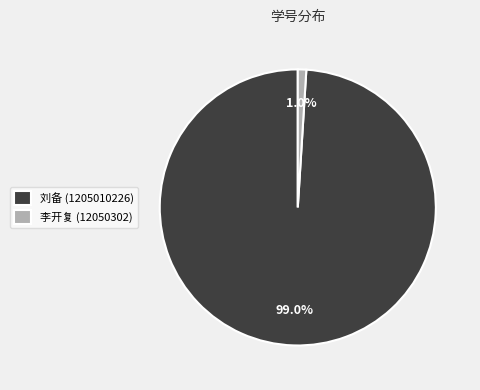

Rank the categories by value from lowest to highest.

李开复 (12050302), 刘备 (1205010226)